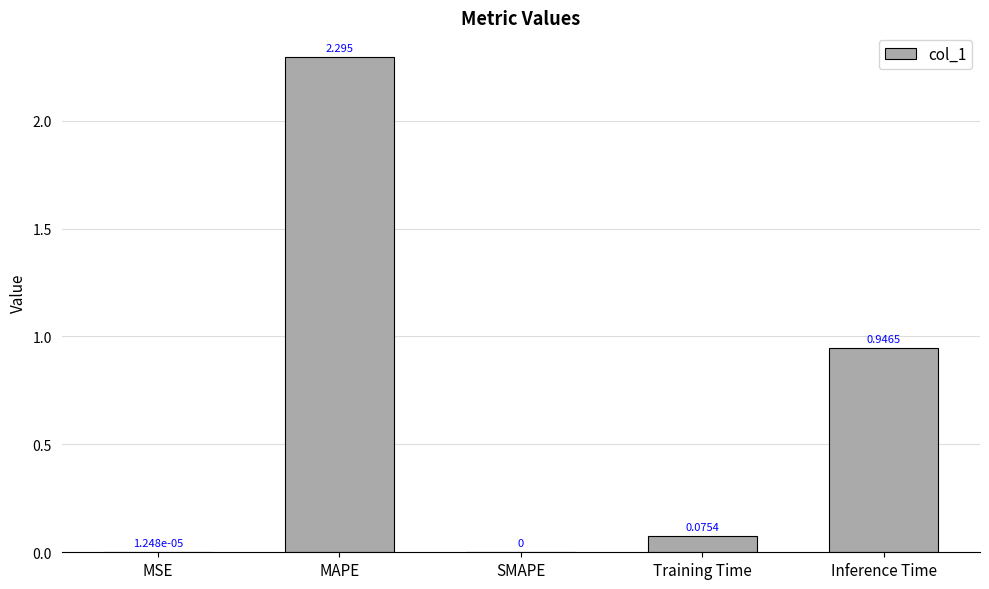

Where is the data nearest to the value 1?

Inference Time